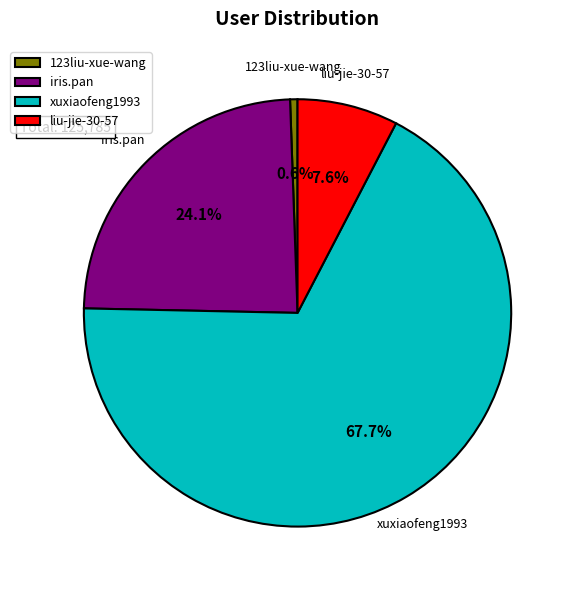

To the nearest percent, what is the average slice percentage?

25%